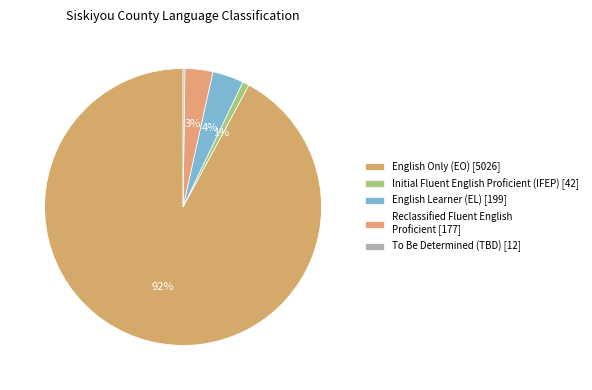

What is the smallest slice in the pie chart?

To Be Determined (TBD)